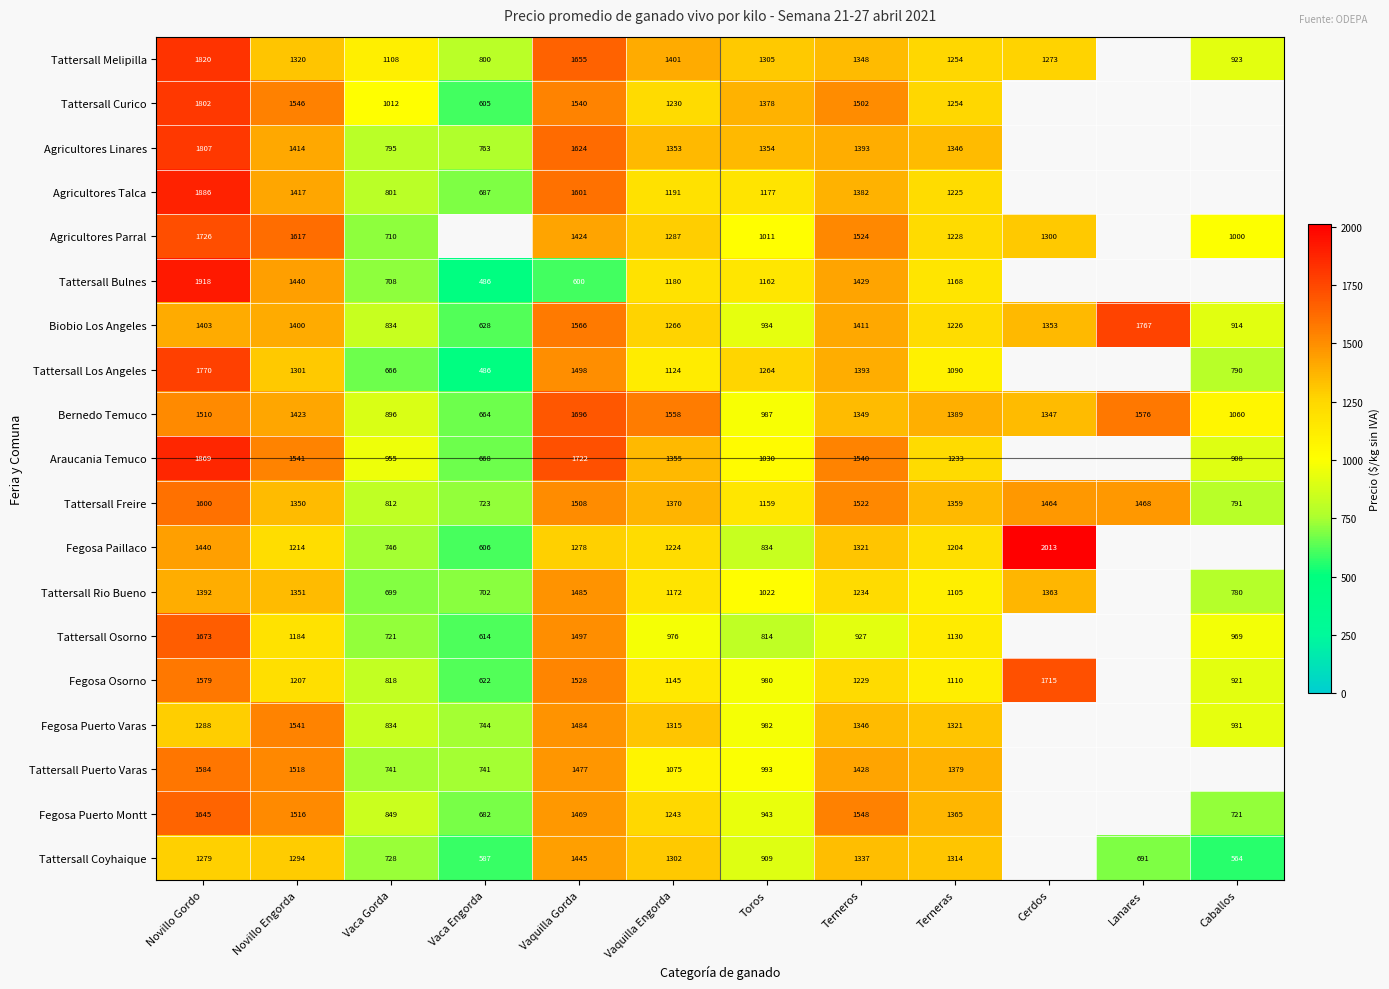

Where does the Bernedo Temuco series first go above 1389?

Novillo Gordo